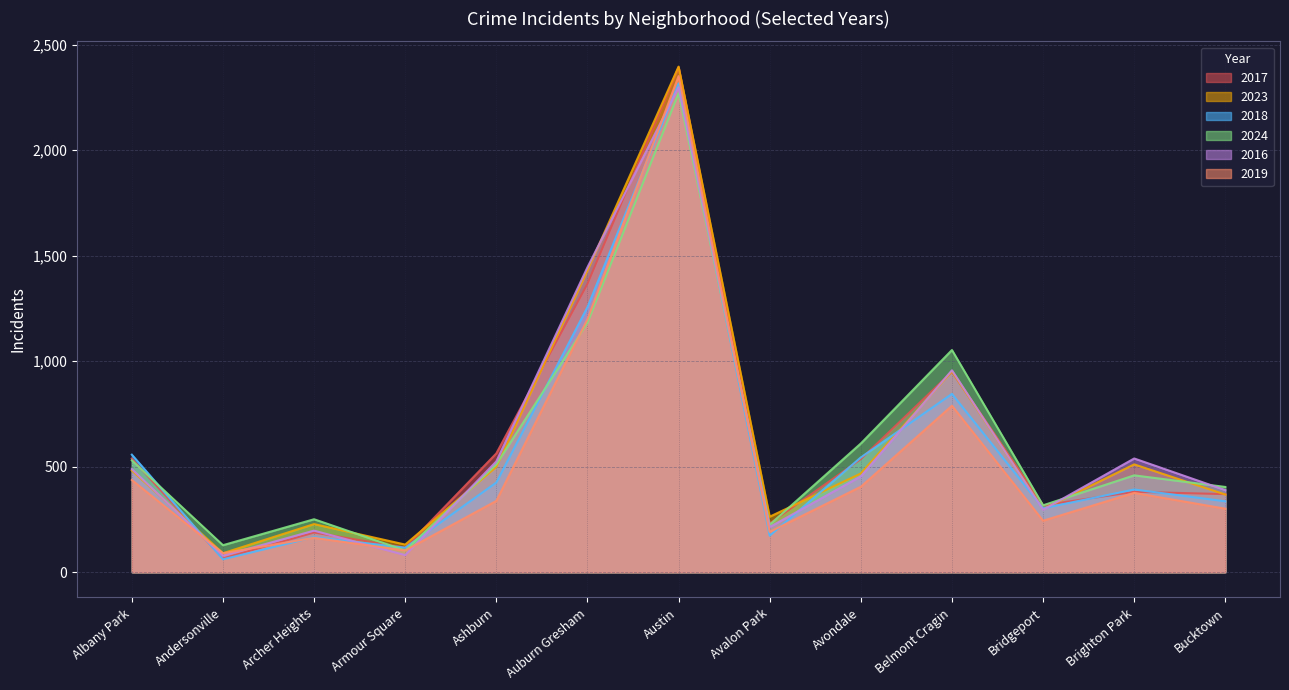

What value does the 2018 series have at Avalon Park?

173